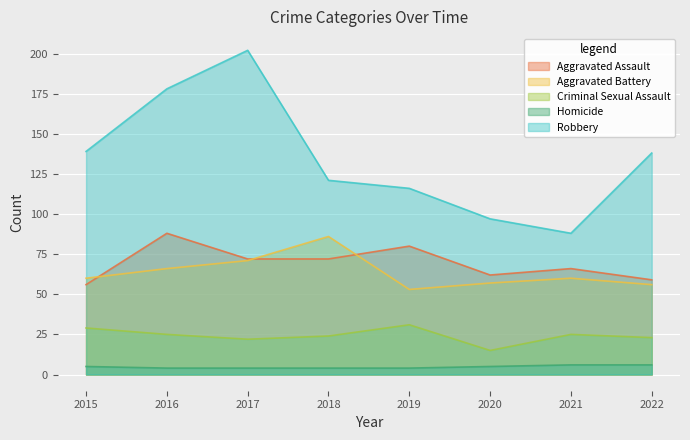

What is the maximum value for Aggravated Assault?

88